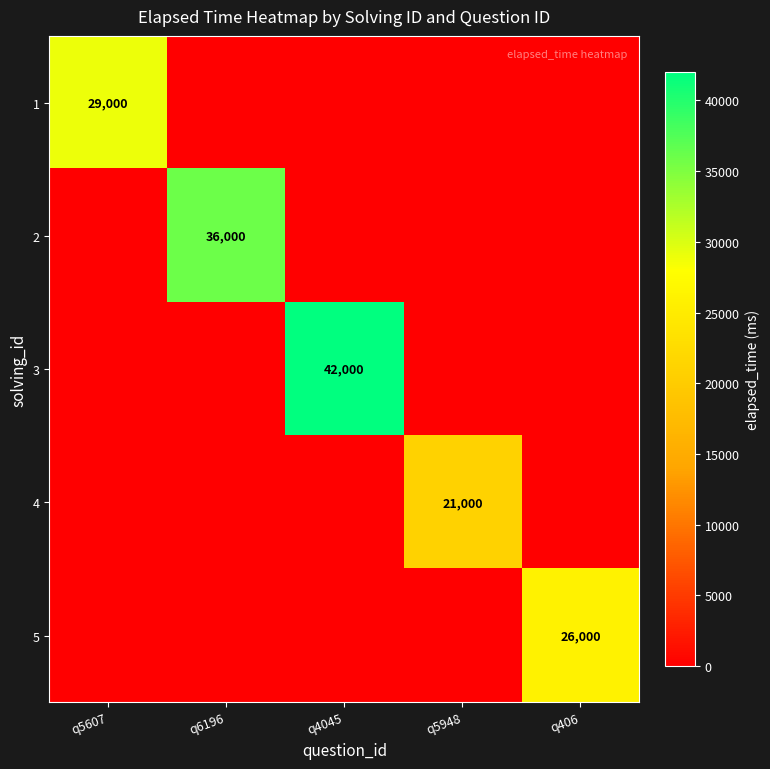

The value of 5 at q406 is 36013. True or false?

False